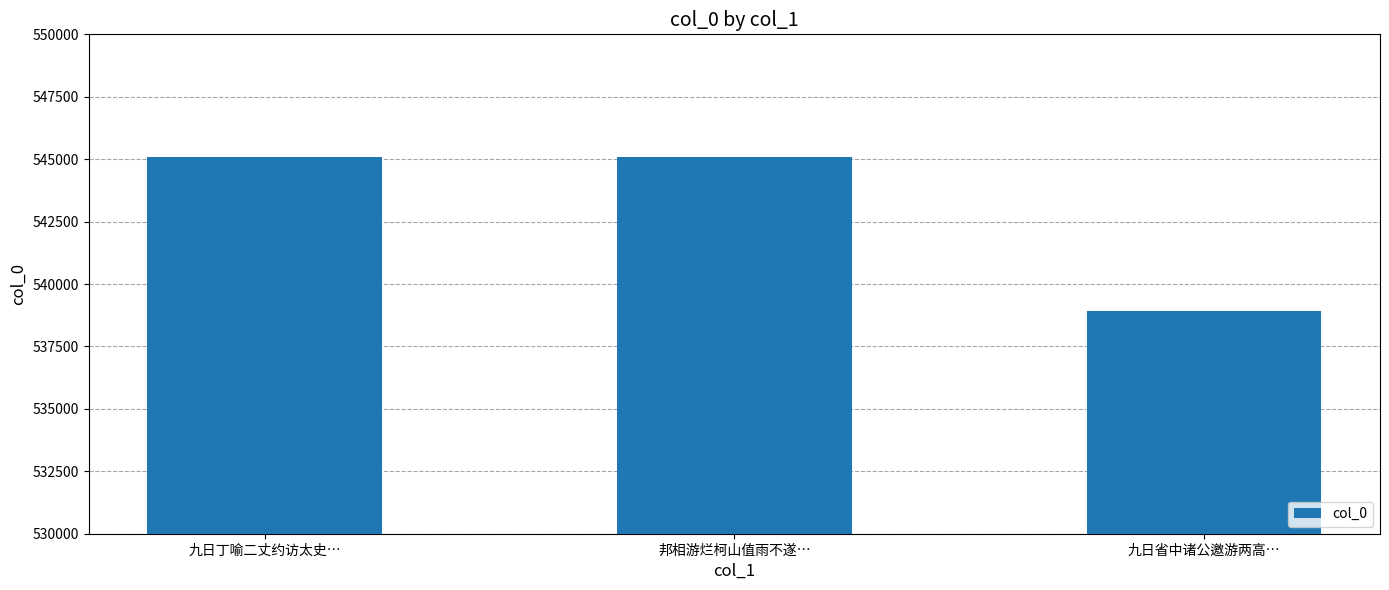

The chart shows a value of 538928 at 九日省中诸公邀游两高…. True or false?

True